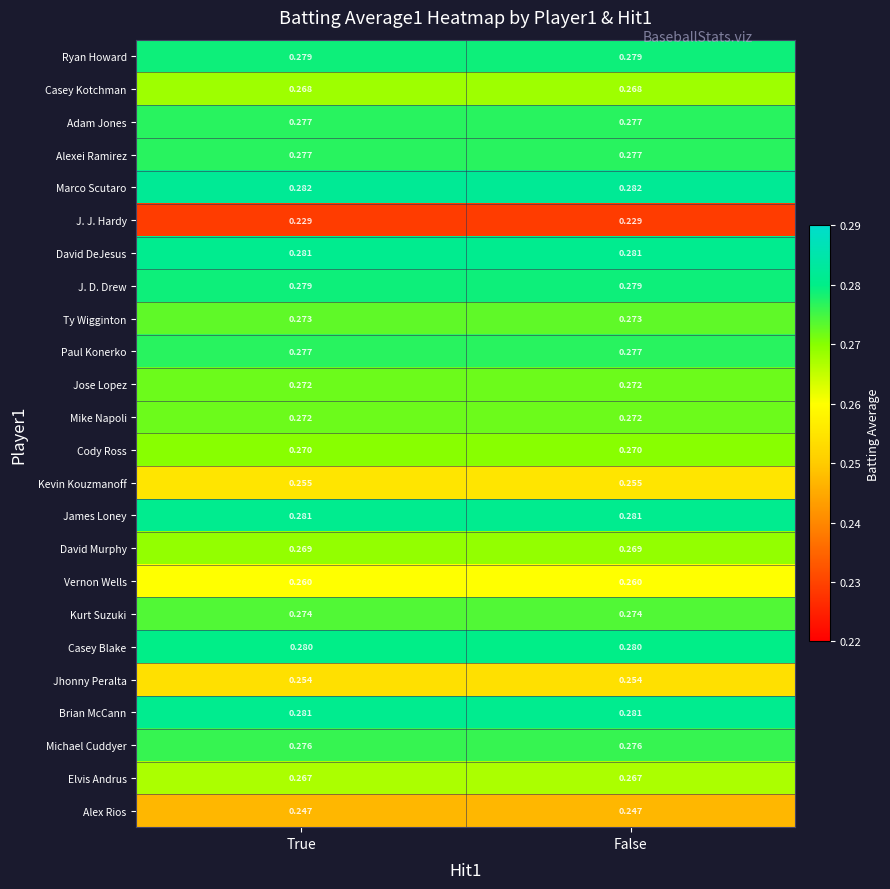

Which series has the largest total across all categories?

Marco Scutaro